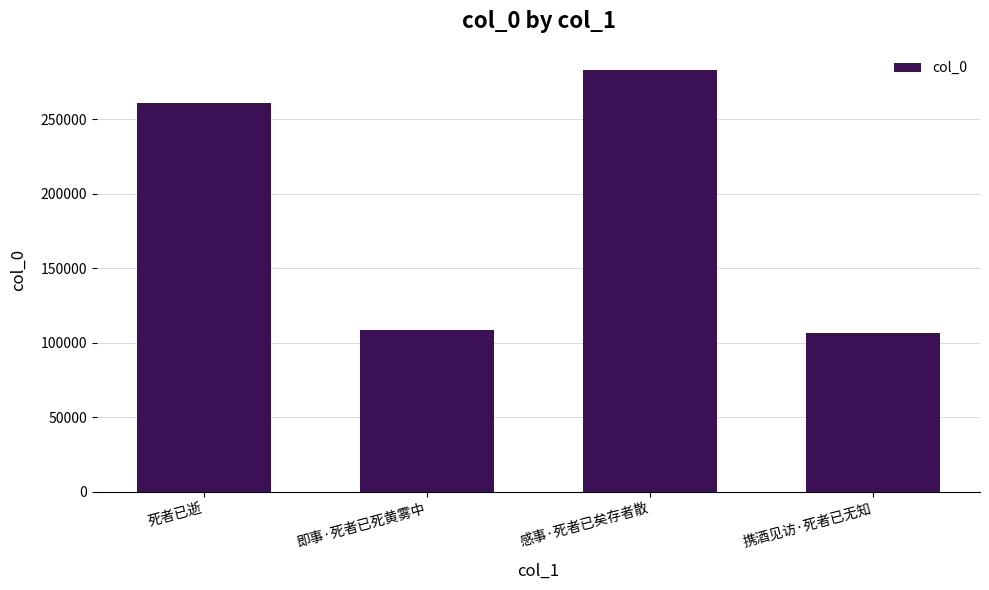

What is the label of the 1st bar from the left?

死者已逝